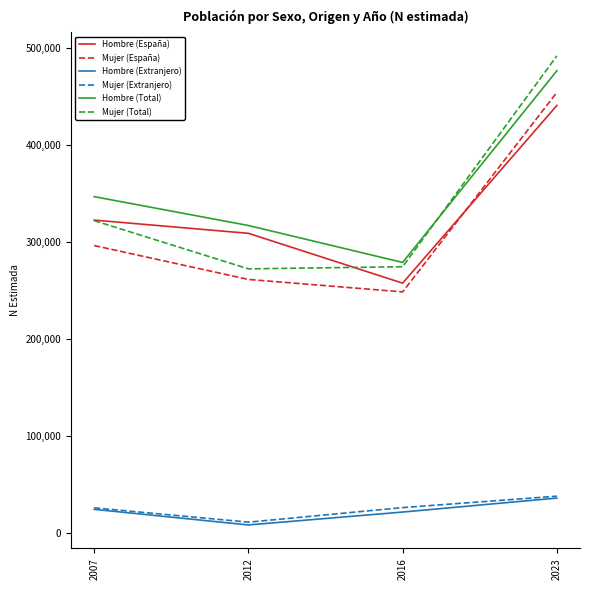

What is the difference between the highest and lowest values at 2012?

308594